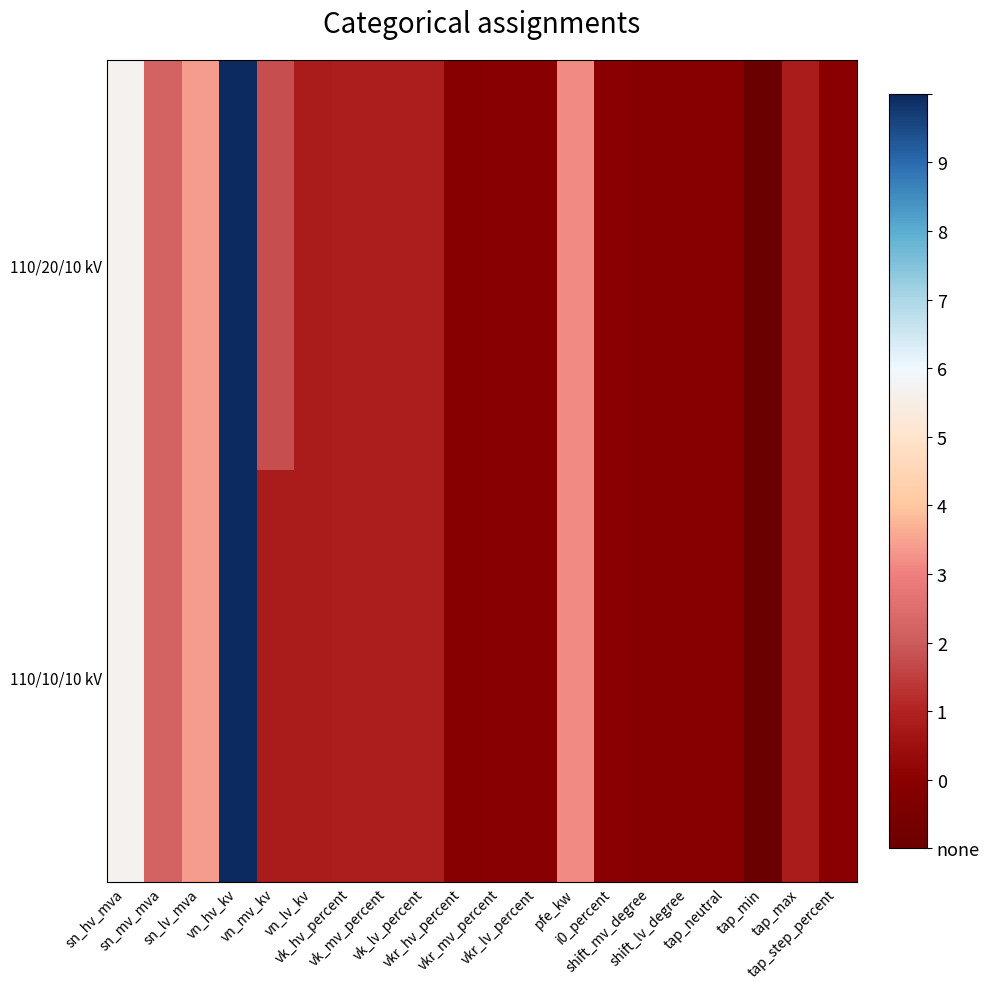

Reading left to right, what are all the values shown in this chart?

110/20/10 kV: sn_hv_mva=63.0	sn_mv_mva=25.0	sn_lv_mva=38.0	vn_hv_kv=110.0	vn_mv_kv=20.0	vn_lv_kv=10.0	vk_hv_percent=10.4	vk_mv_percent=10.4	vk_lv_percent=10.4	vkr_hv_percent=0.3	vkr_mv_percent=0.3	vkr_lv_percent=0.3	pfe_kw=35.0	i0_percent=0.9	shift_mv_degree=0.0	shift_lv_degree=0.0	tap_neutral=0.0	tap_min=-10.0	tap_max=10.0	tap_step_percent=1.2
110/10/10 kV: sn_hv_mva=63.0	sn_mv_mva=25.0	sn_lv_mva=38.0	vn_hv_kv=110.0	vn_mv_kv=10.0	vn_lv_kv=10.0	vk_hv_percent=10.4	vk_mv_percent=10.4	vk_lv_percent=10.4	vkr_hv_percent=0.3	vkr_mv_percent=0.3	vkr_lv_percent=0.3	pfe_kw=35.0	i0_percent=0.9	shift_mv_degree=0.0	shift_lv_degree=0.0	tap_neutral=0.0	tap_min=-10.0	tap_max=10.0	tap_step_percent=1.2